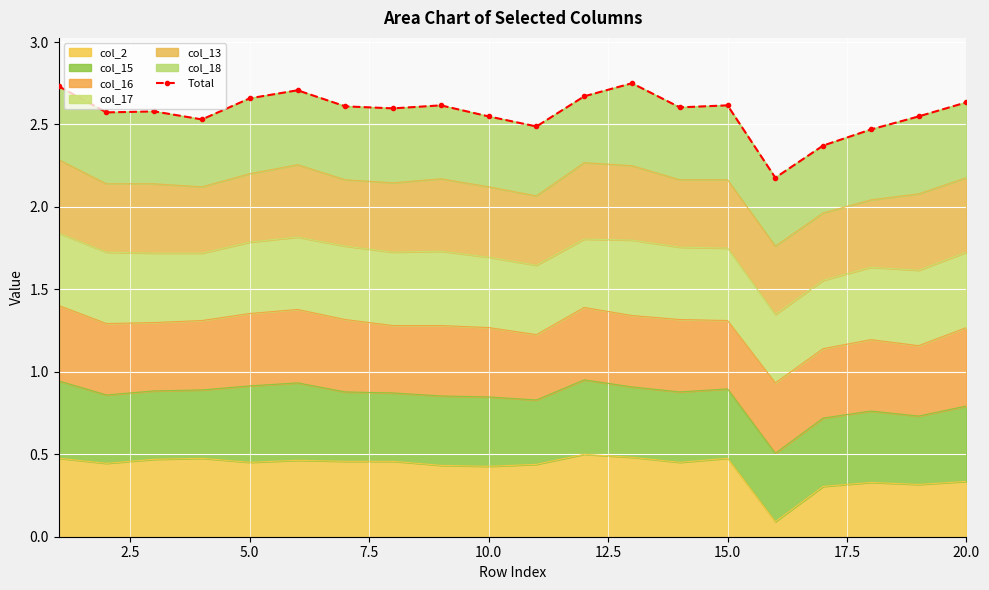

How many values are between 2 and 3?

20